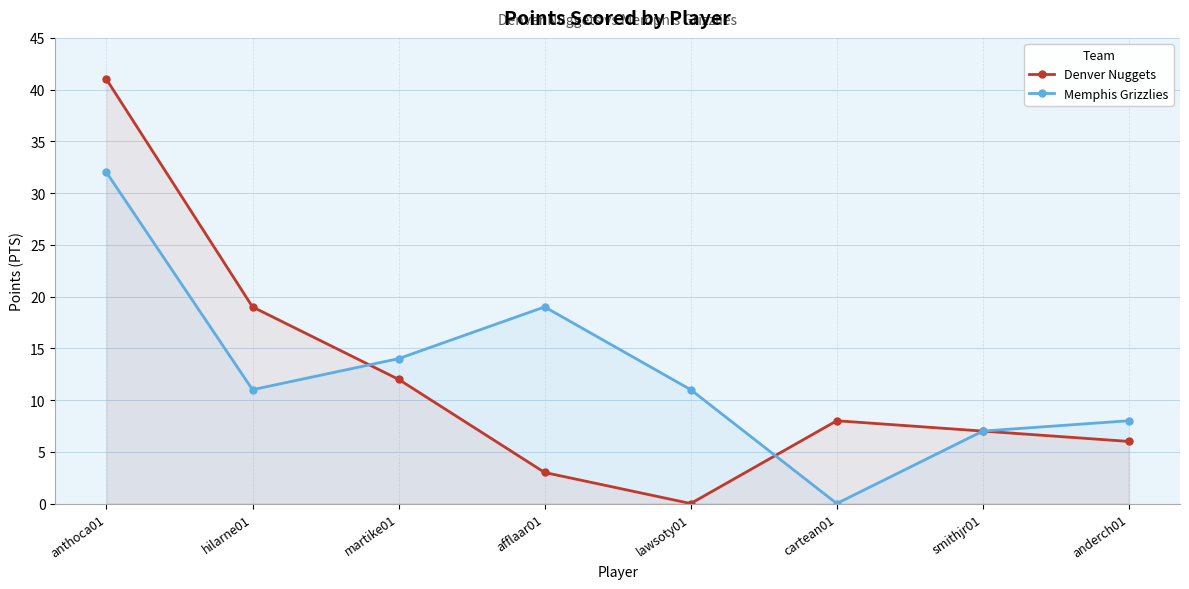

The value of Memphis Grizzlies at hilarne01 is 19. True or false?

False